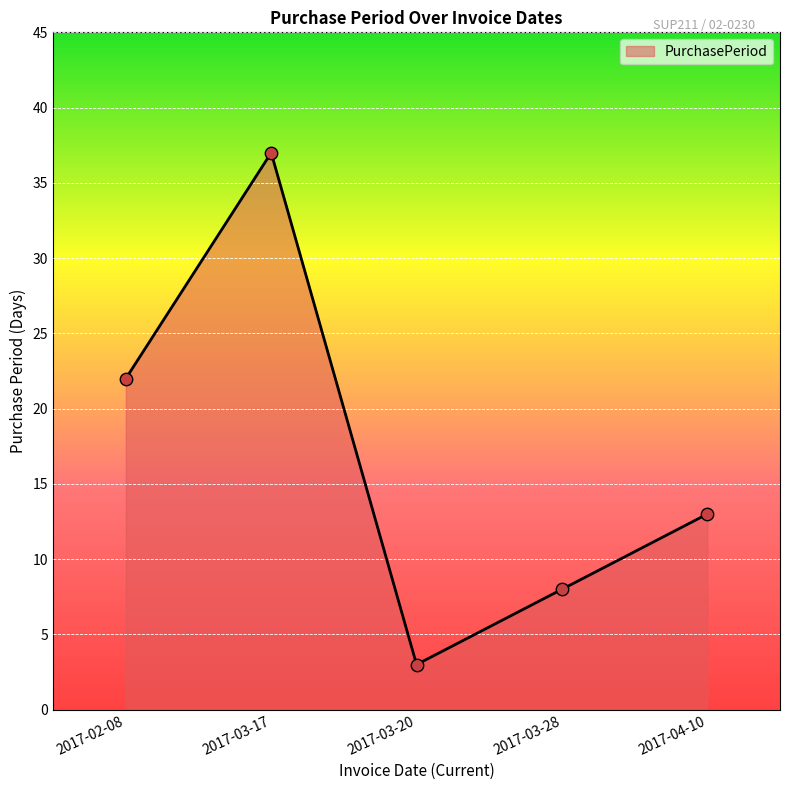

Which has a higher value, 2017-03-17 or 2017-02-08?

2017-03-17